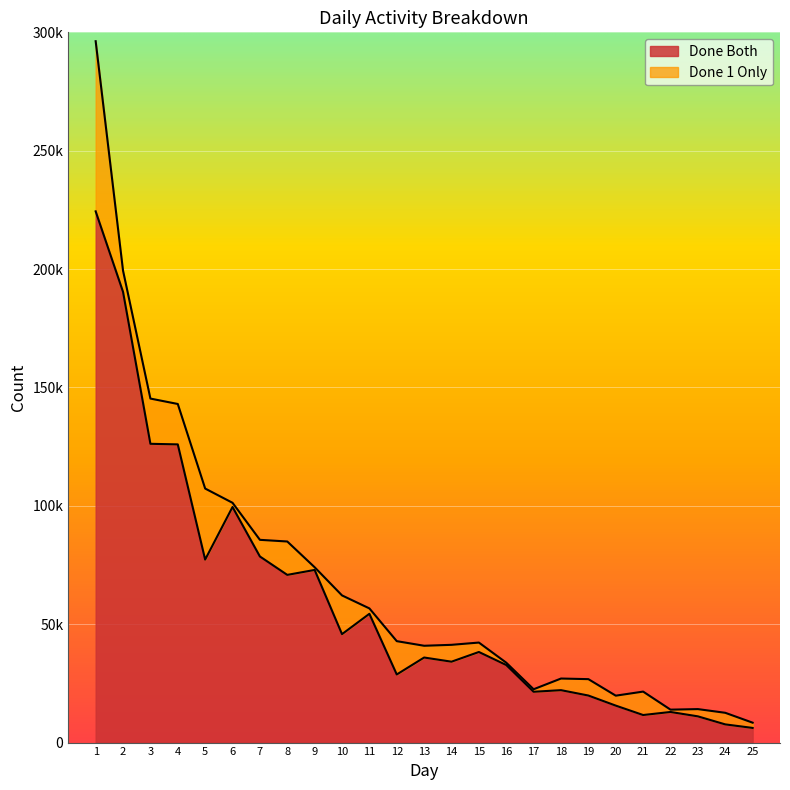

Rank the categories by value from lowest to highest.

25, 24, 23, 21, 22, 20, 19, 17, 18, 12, 16, 14, 13, 15, 10, 11, 8, 9, 5, 7, 6, 4, 3, 2, 1